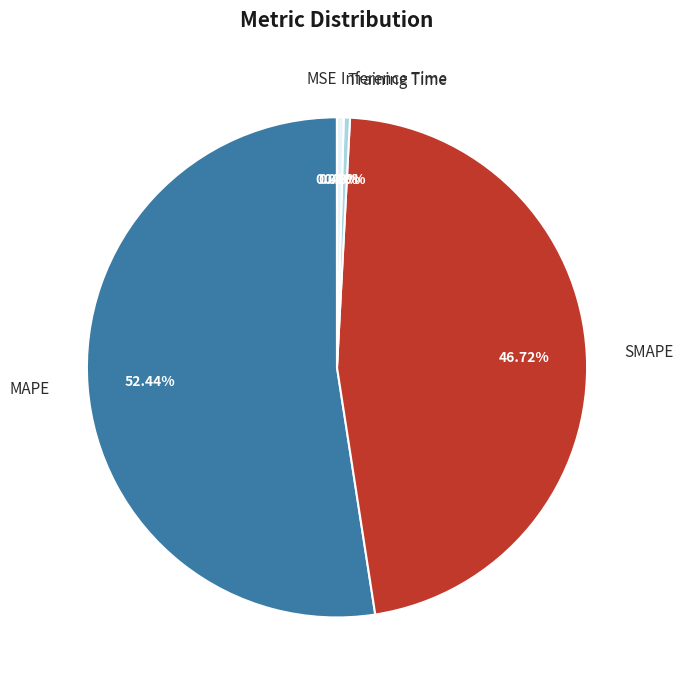

True or false: MAPE accounts for 52% of the total.

True